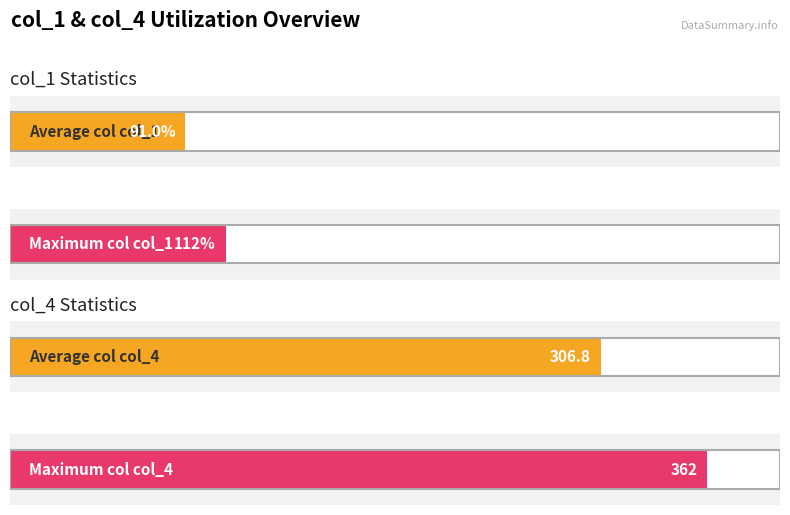

Which series has the largest total across all categories?

col_4